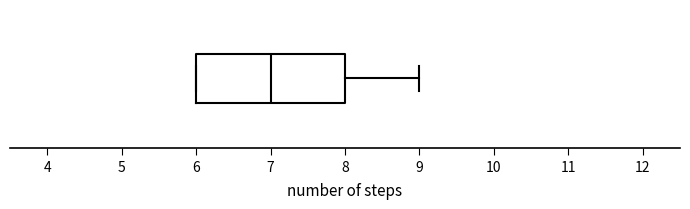

Transcribe this box plot: give where the median line is, the range the box spans, and where the two whiskers end, as read against the x-axis. The values are not printed on the chart, so give them approximately, as read against the axis.

median 7, box 6 to 8, whiskers 6 to 9